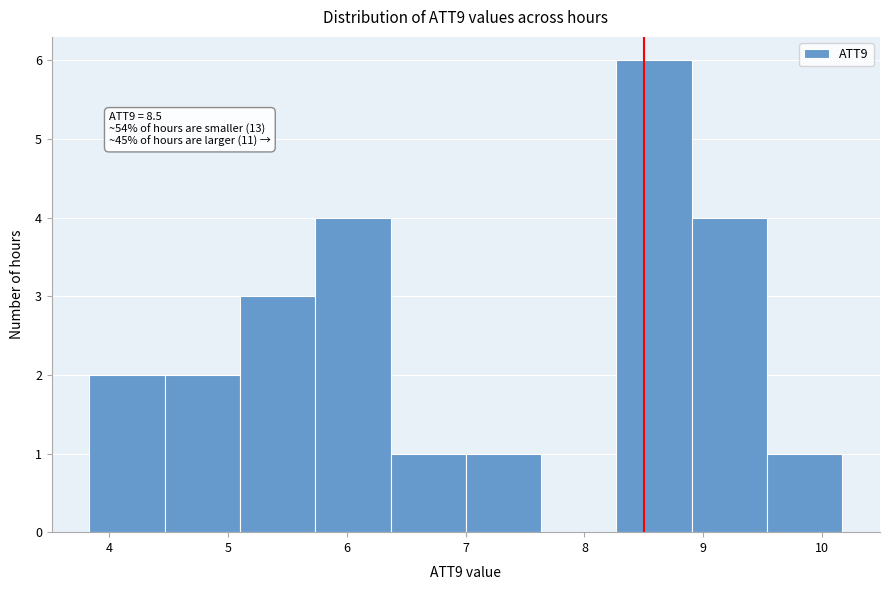

Over which range of the x-axis is the bar tallest?

8.3 to 8.9